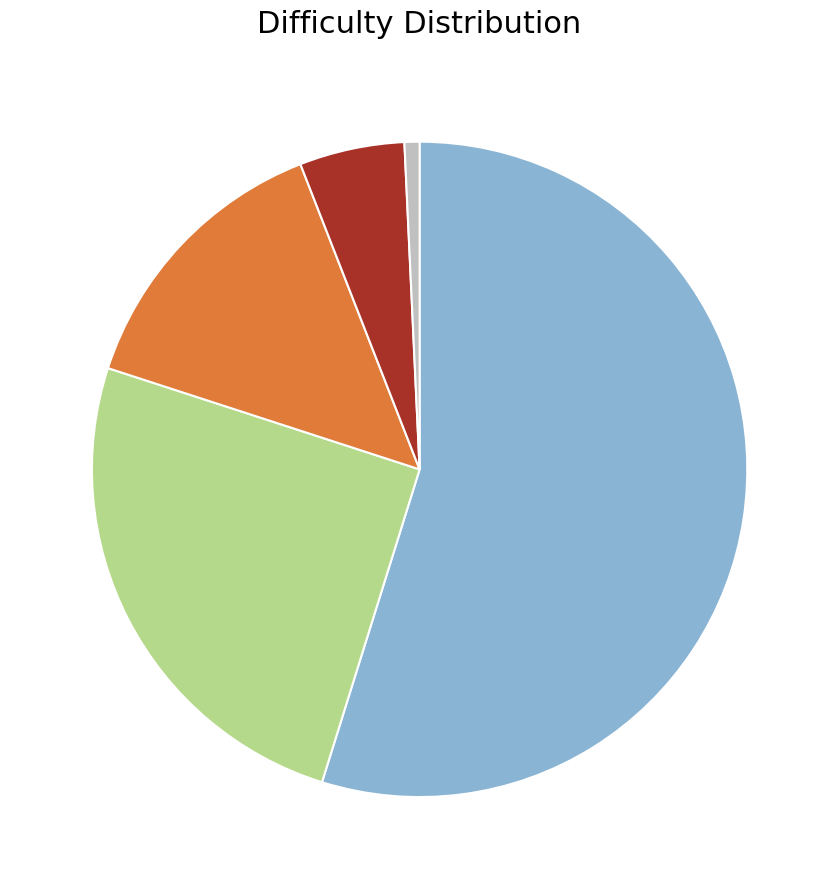

Is there a majority slice in this chart?

Yes